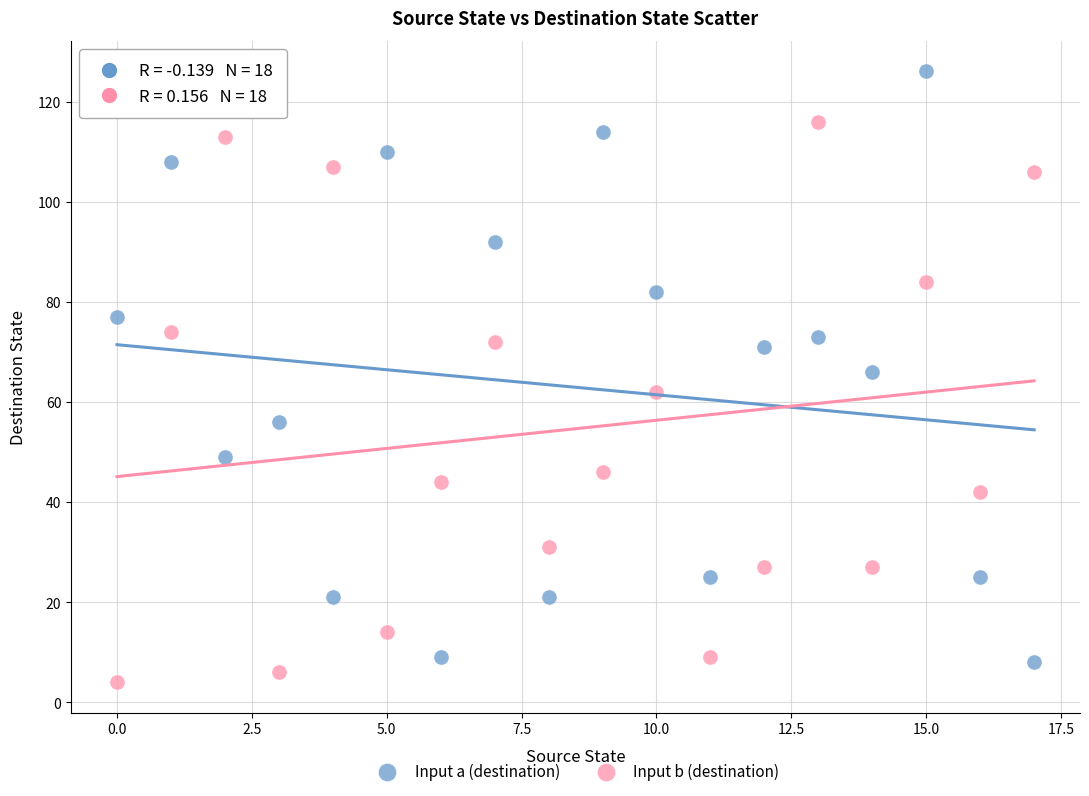

Which series contains the highest Y value?

Input a (destination)